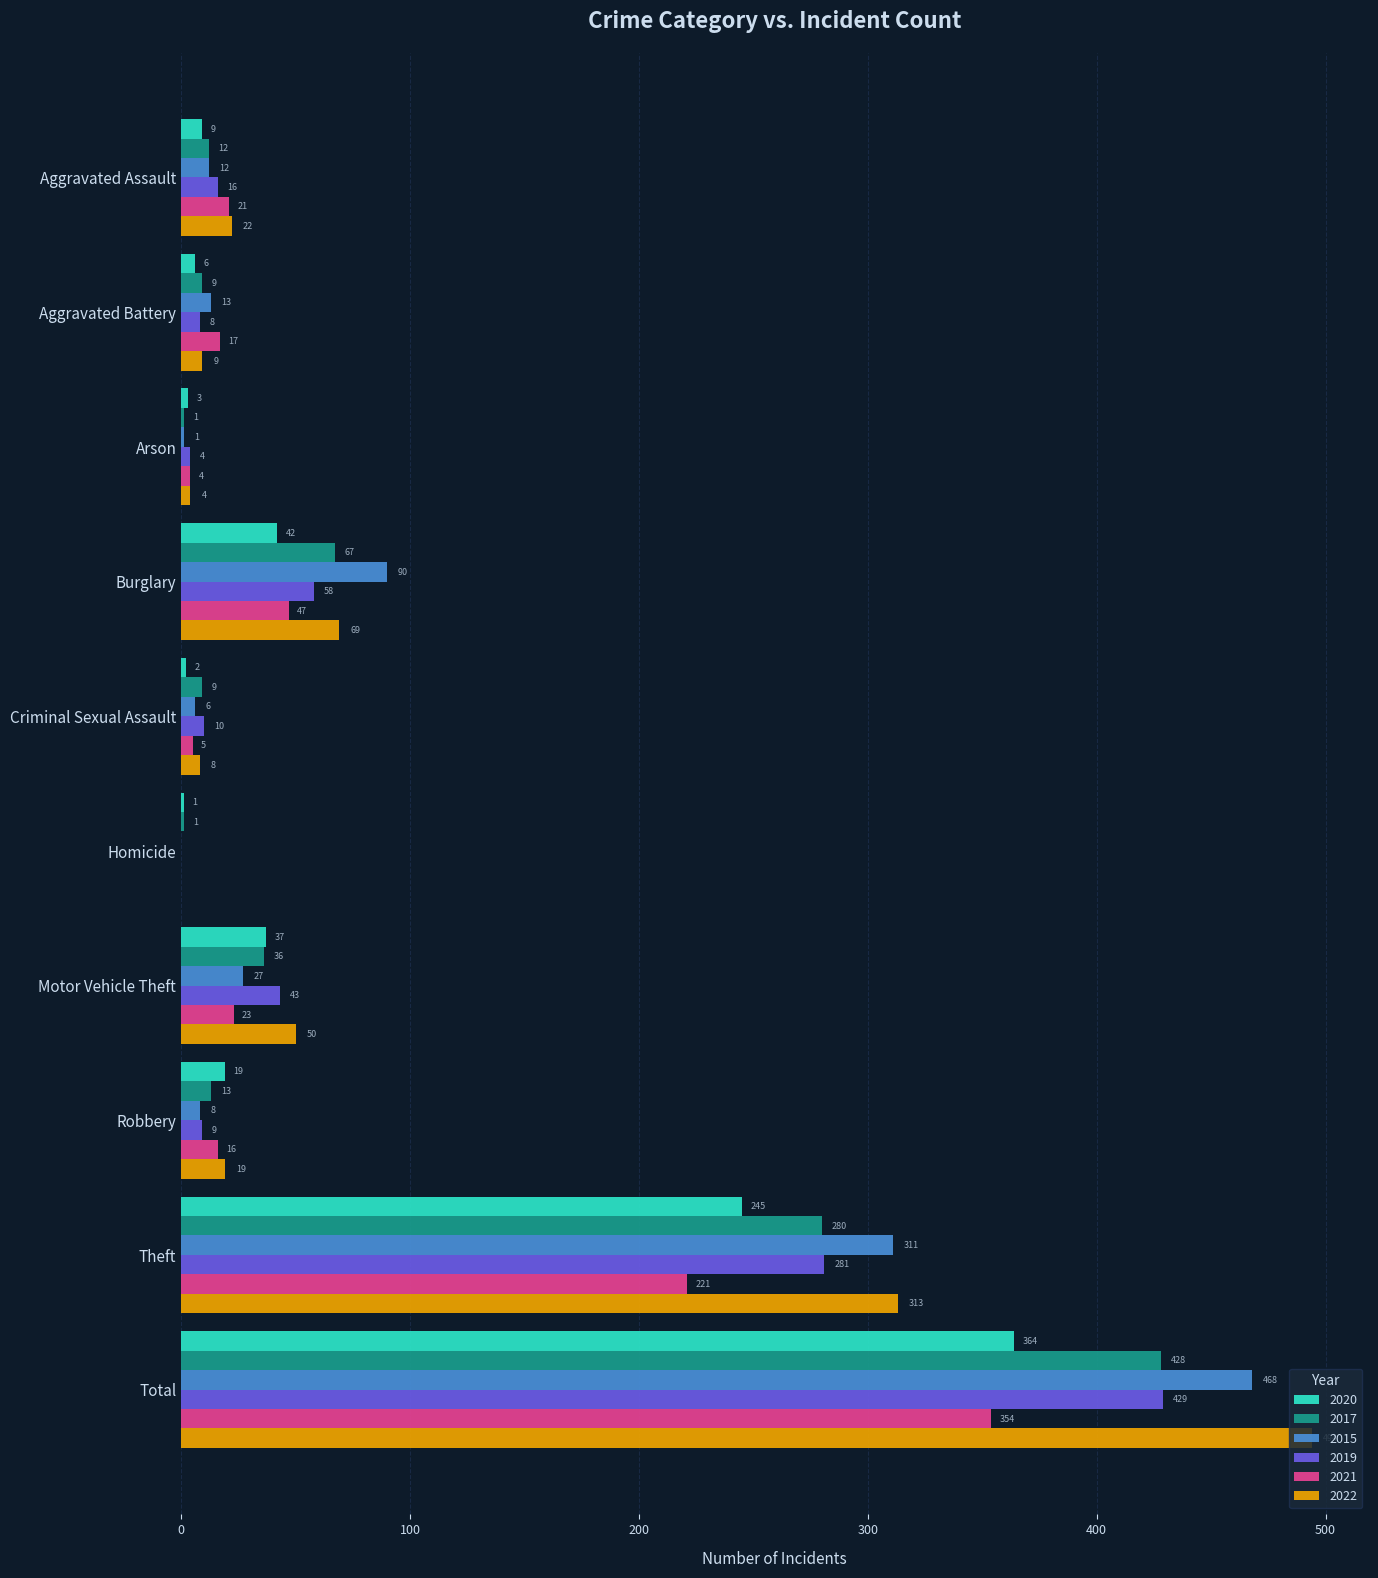

True or false: 2019 has a value of 429 at Total.

True